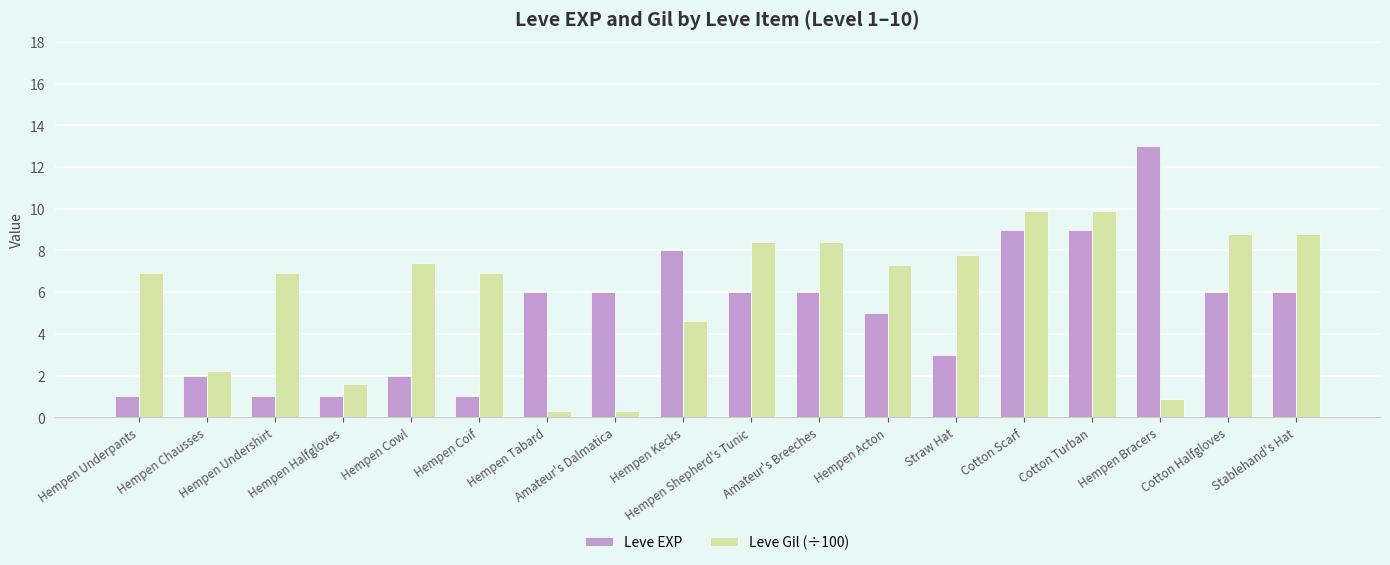

How many data points does each series have?

18